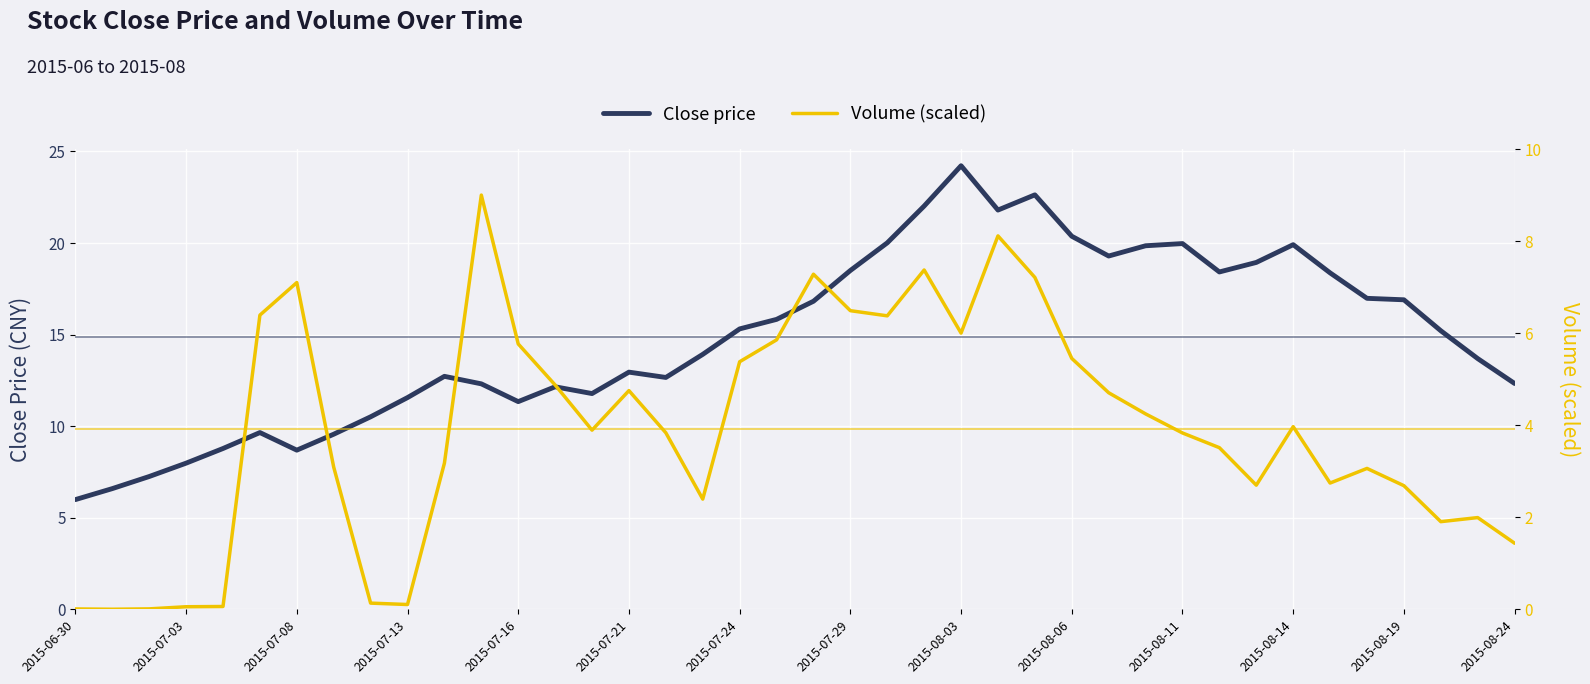

How many data points does each series have?

40